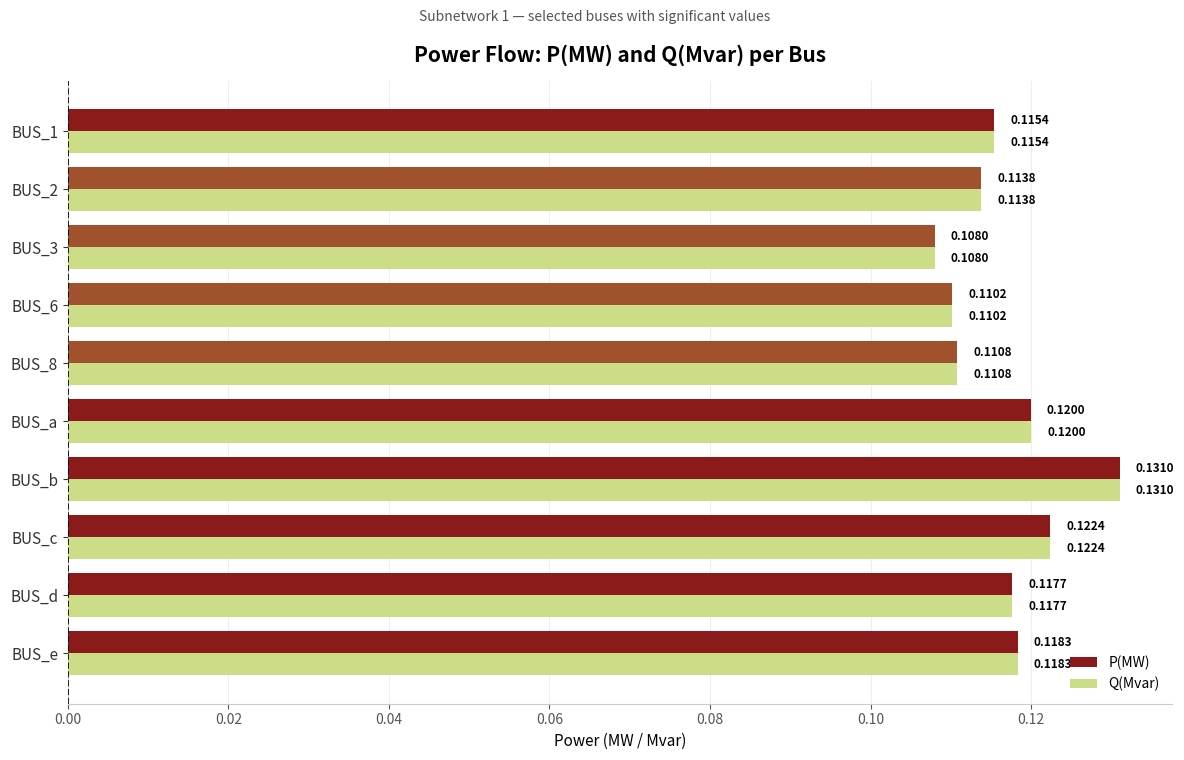

What is the sum of all P(MW) values?

1.2